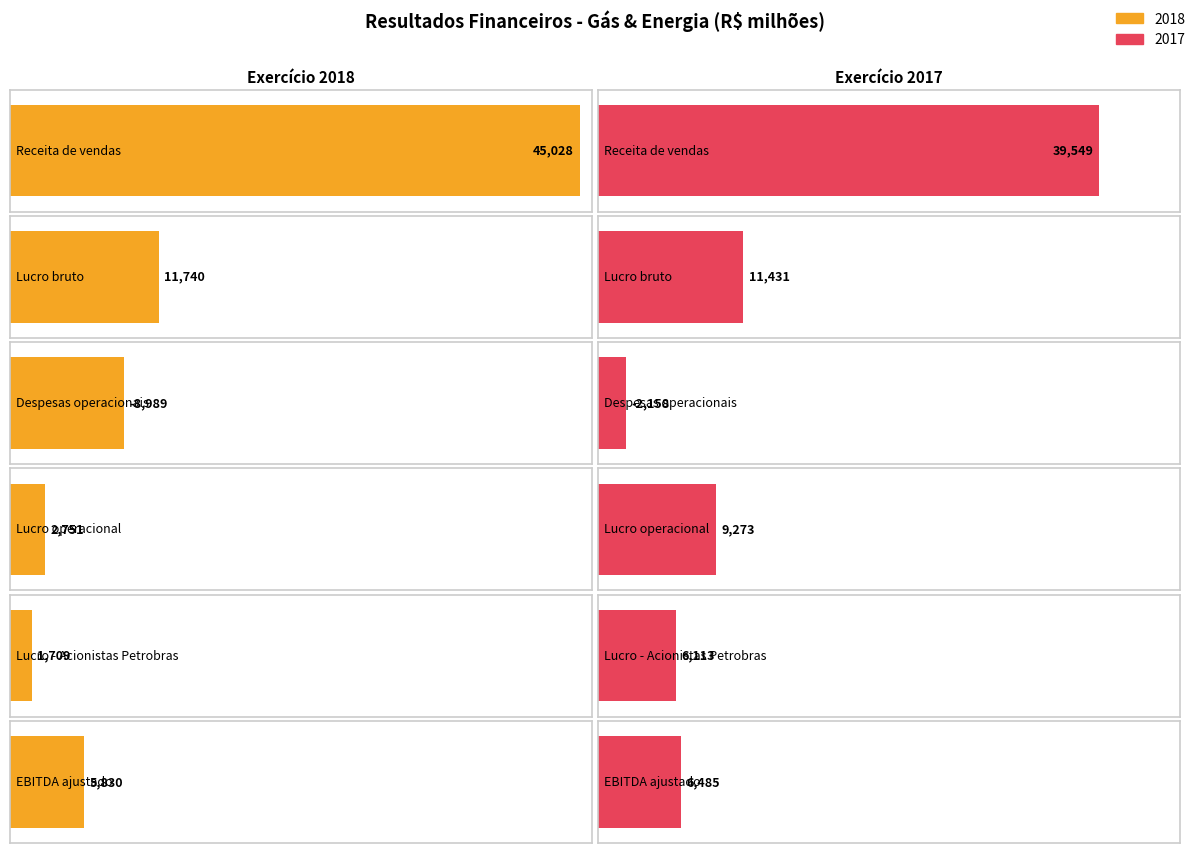

What is the difference between the maximum and minimum values in the 2018 series?

54017